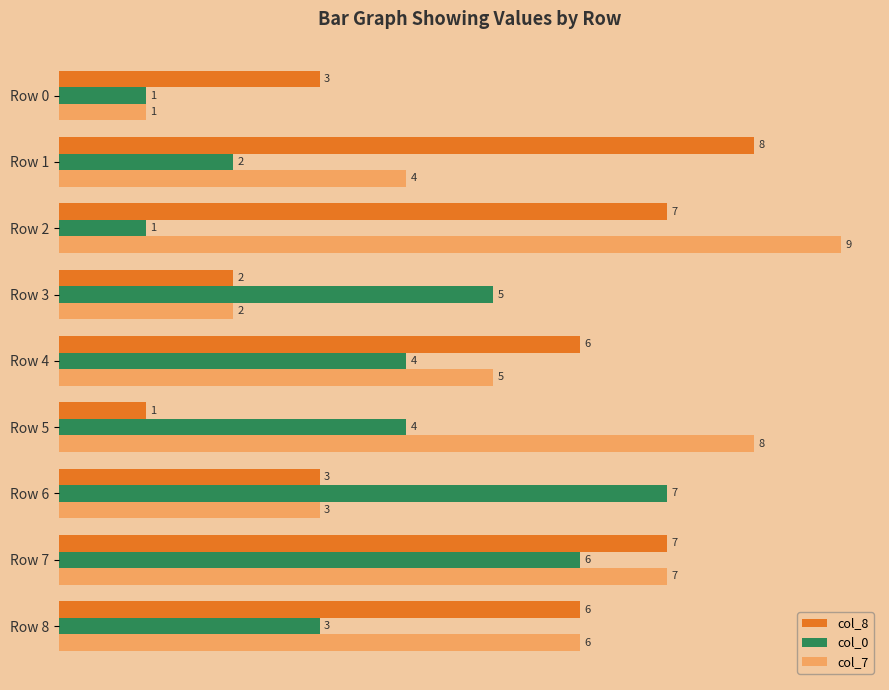

What is the difference between the maximum and minimum values in the col_8 series?

7